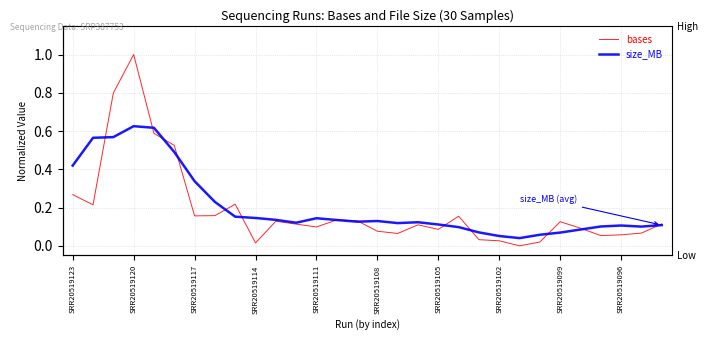

What position from the left is 17?

18